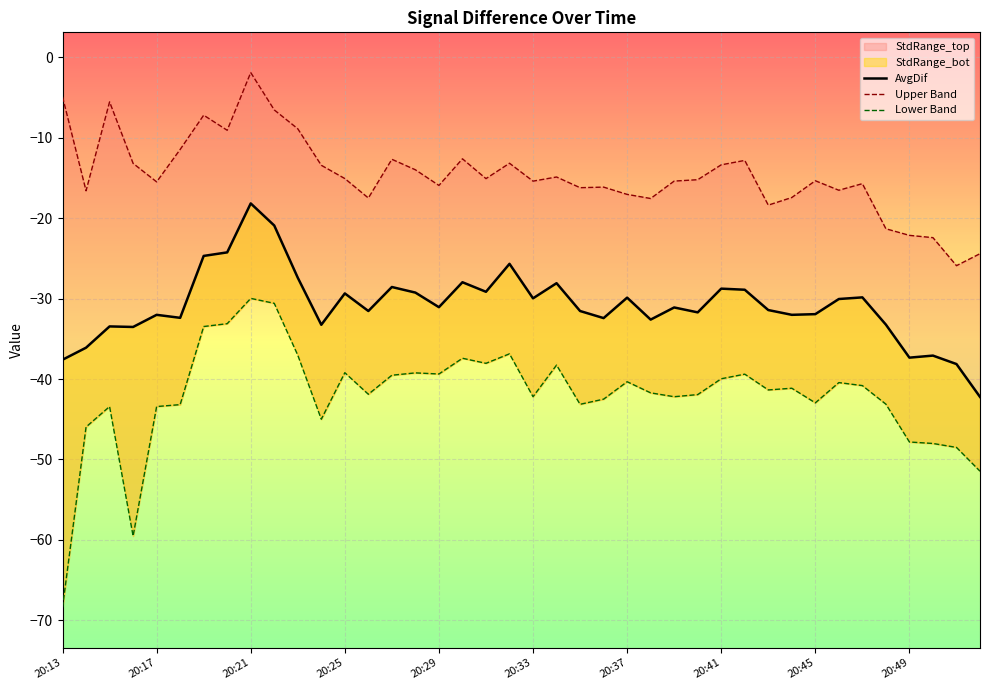

Between 25 and 34, which series saw the biggest shift?

AvgDif